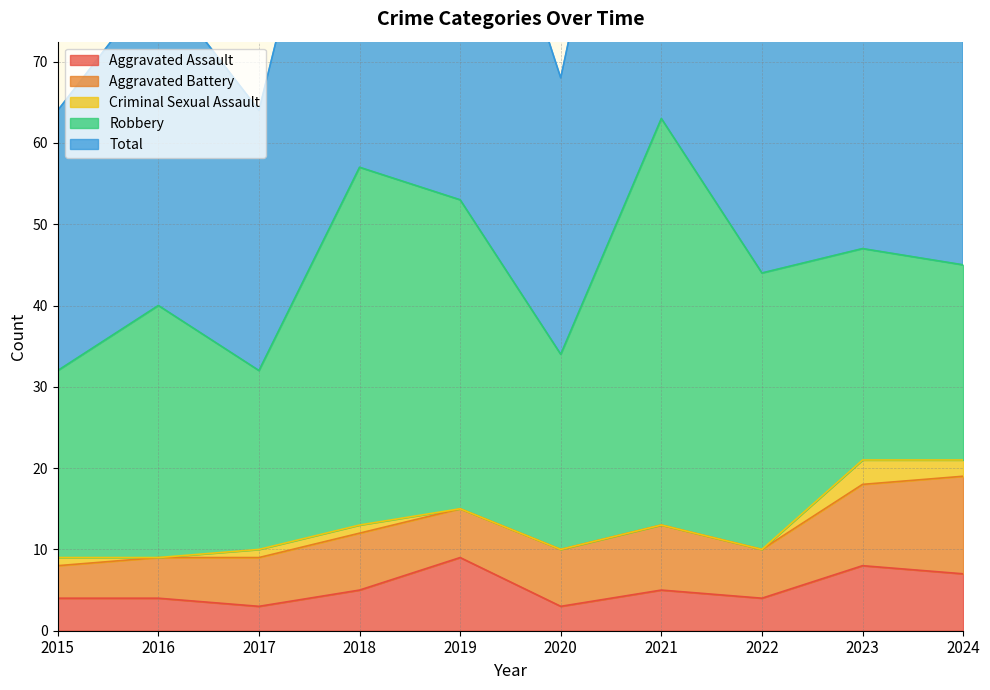

What is the spread (max minus min) of values at 2017?

31